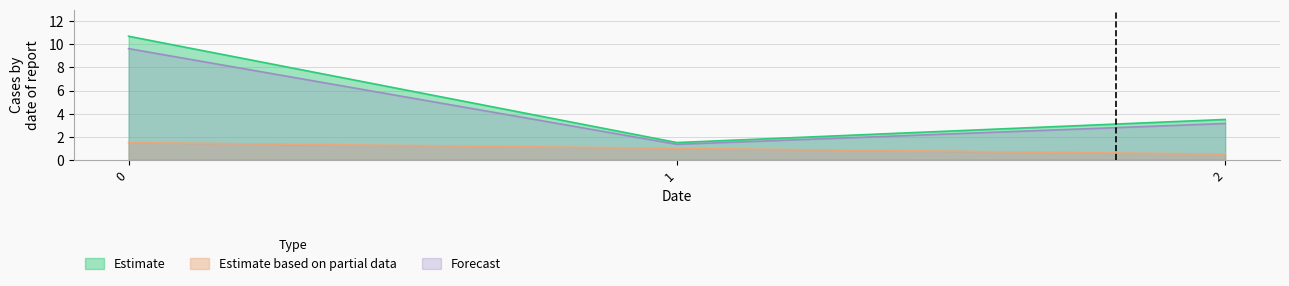

At which label does t reach its minimum?

1